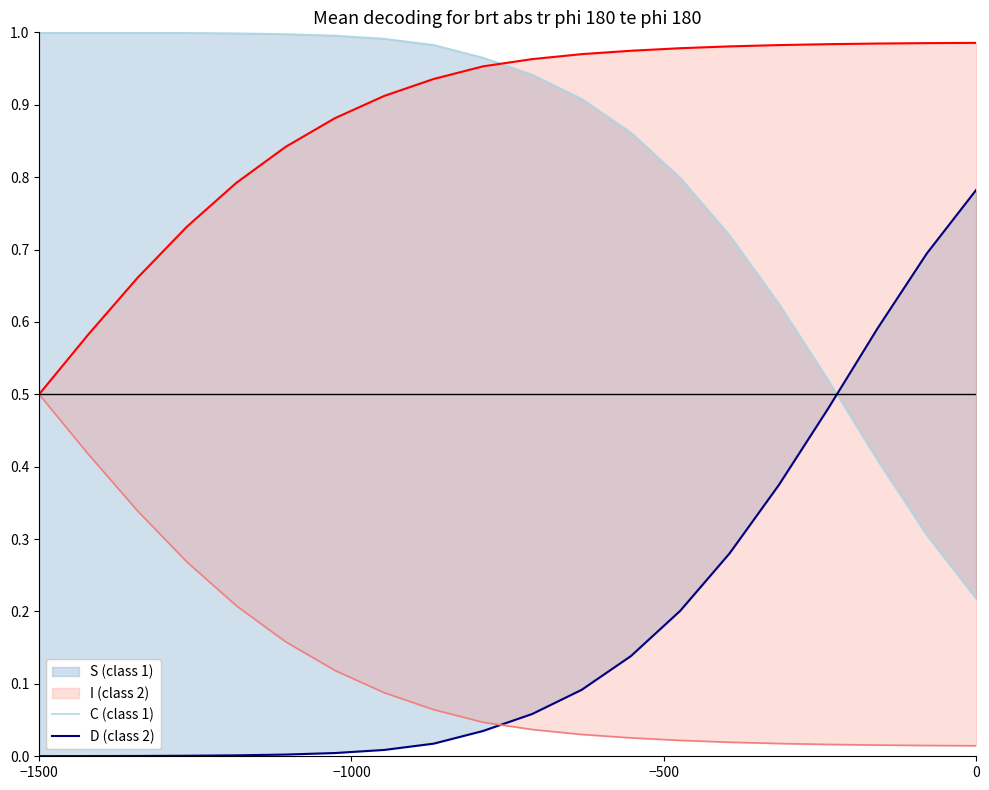

How many lines are shown in the chart?

4